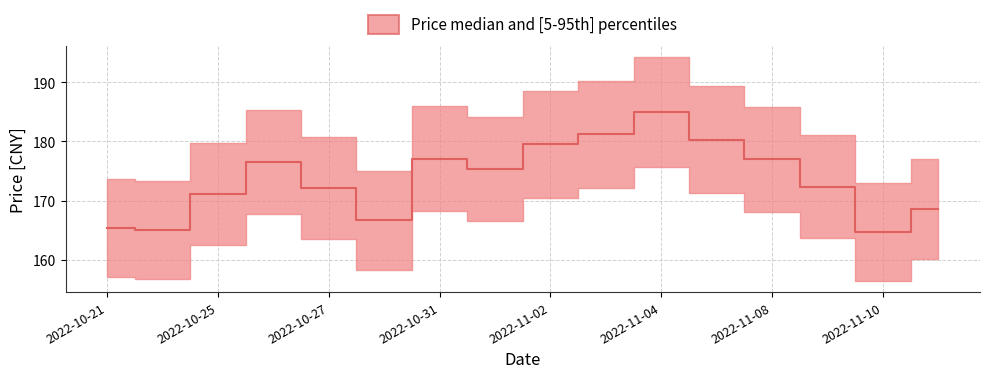

Read the value at 2022-10-25.

171.1